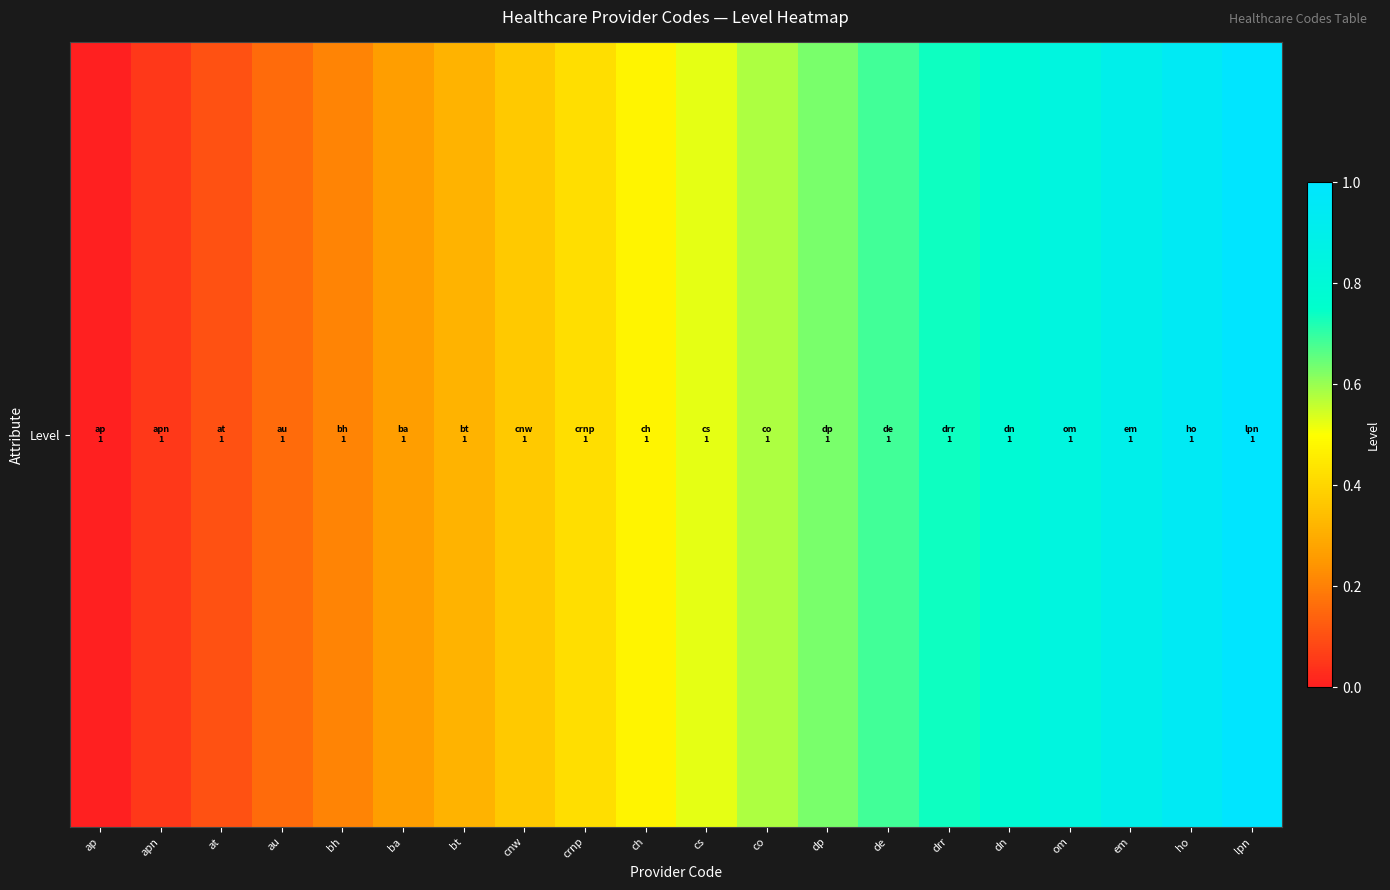

What is the greatest value displayed?

1.0